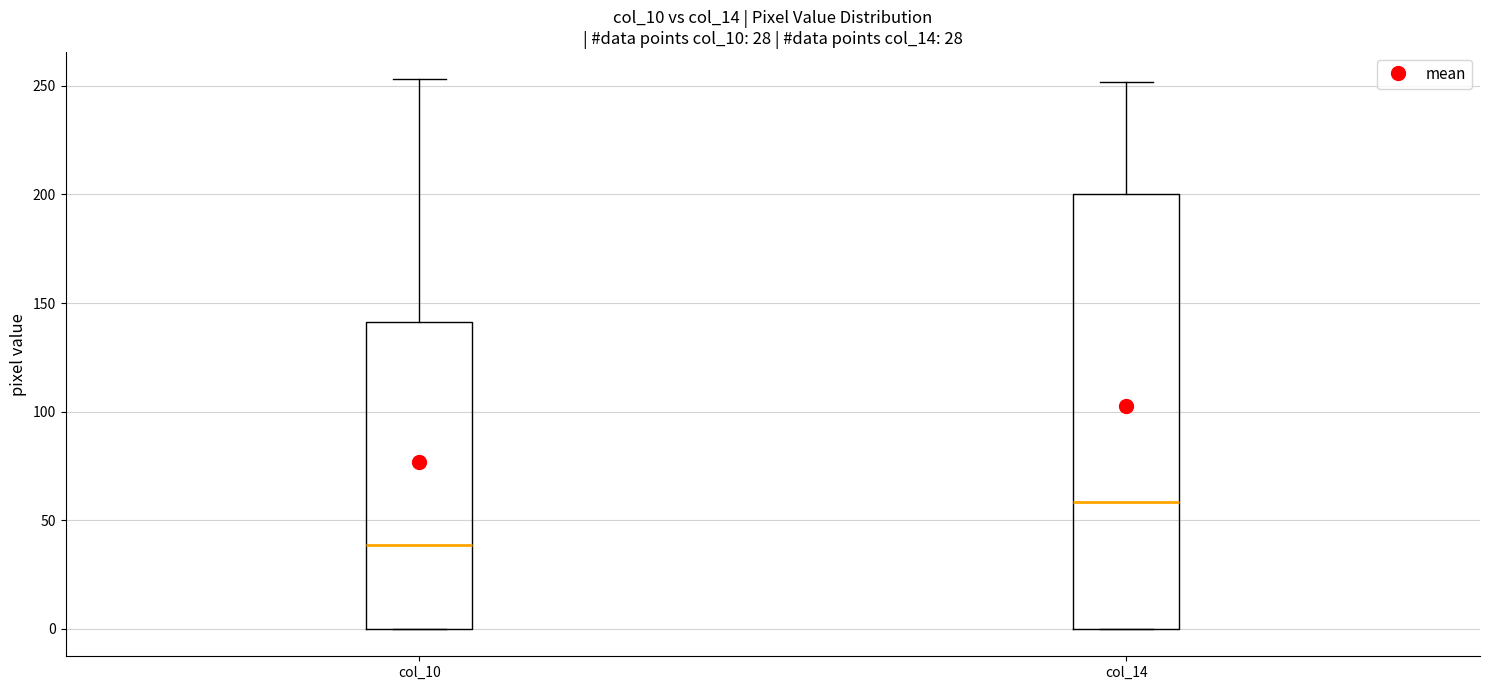

Which box has the lowest median line?

col_10